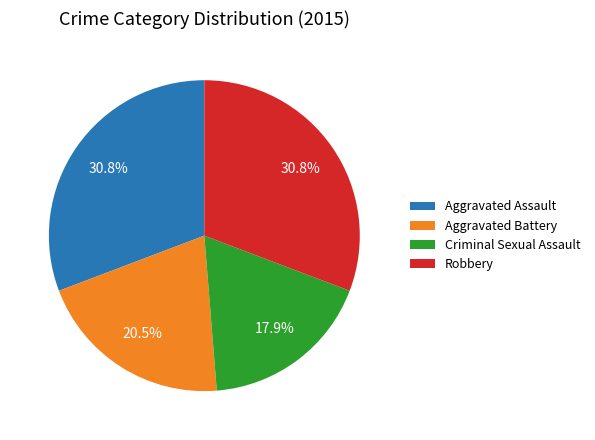

To the nearest percent, what portion does Aggravated Assault represent?

31%